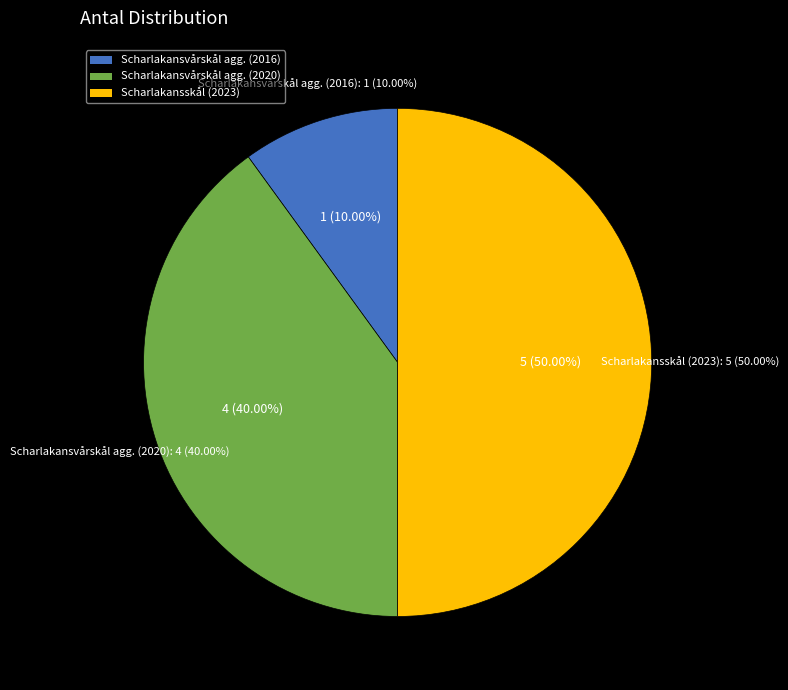

How many segments does this pie chart have?

3